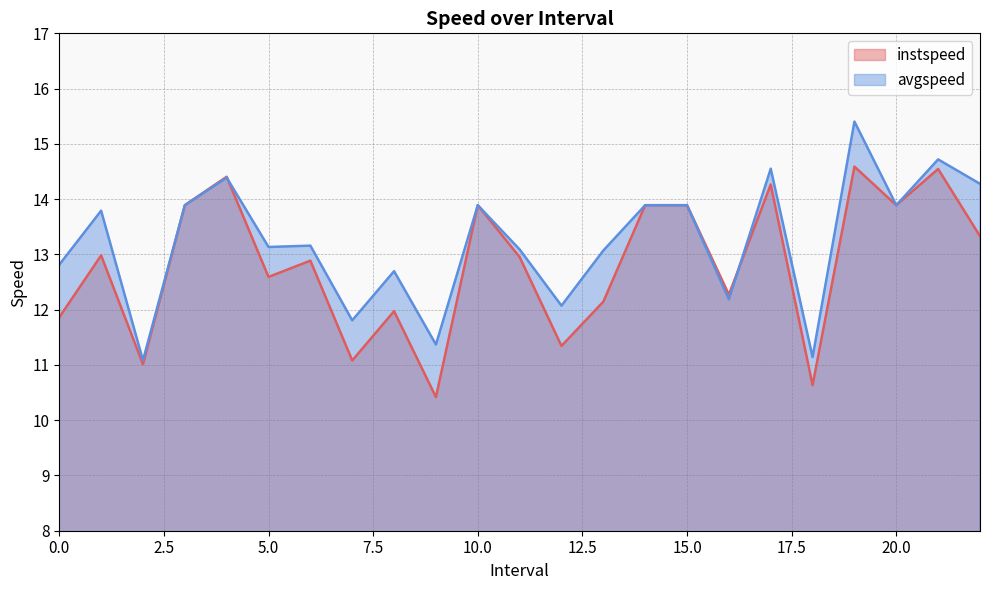

True or false: instspeed has more than 0 interior local peaks.

True